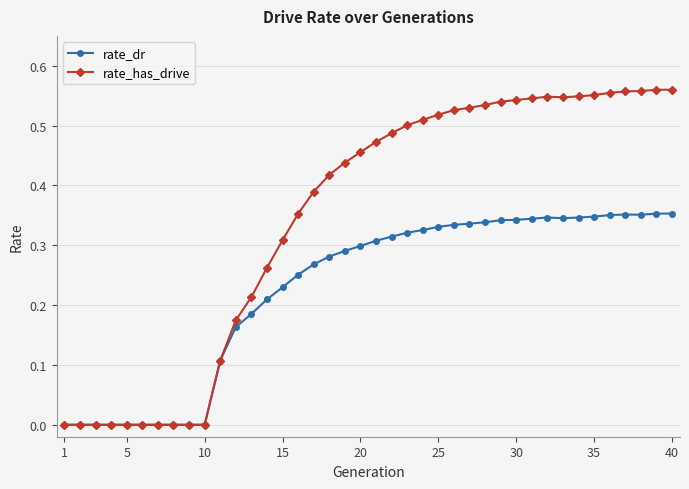

Which series has the widest spread of values?

rate_has_drive